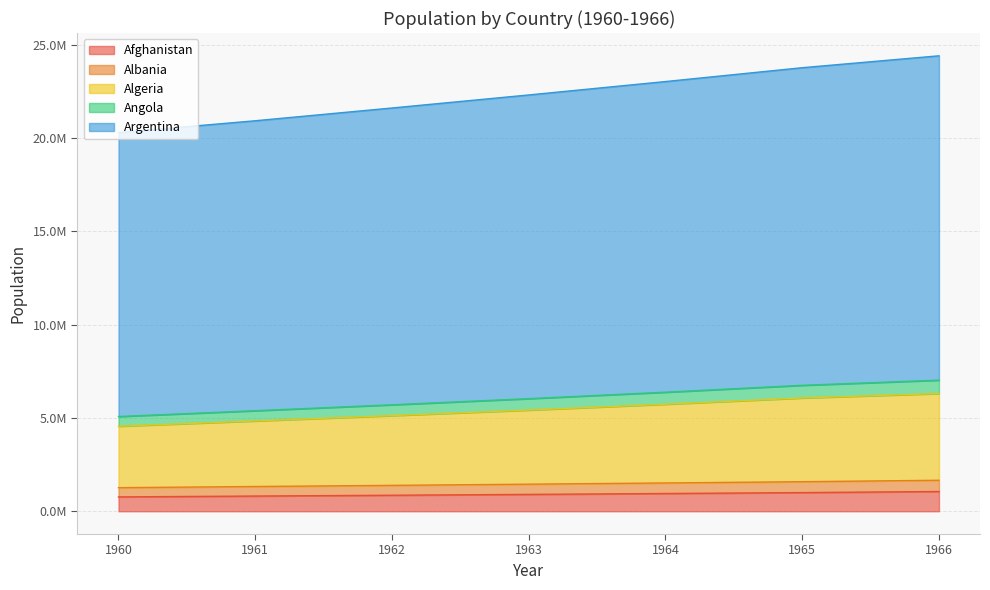

What is the spread (max minus min) of values at 1965?

22778980